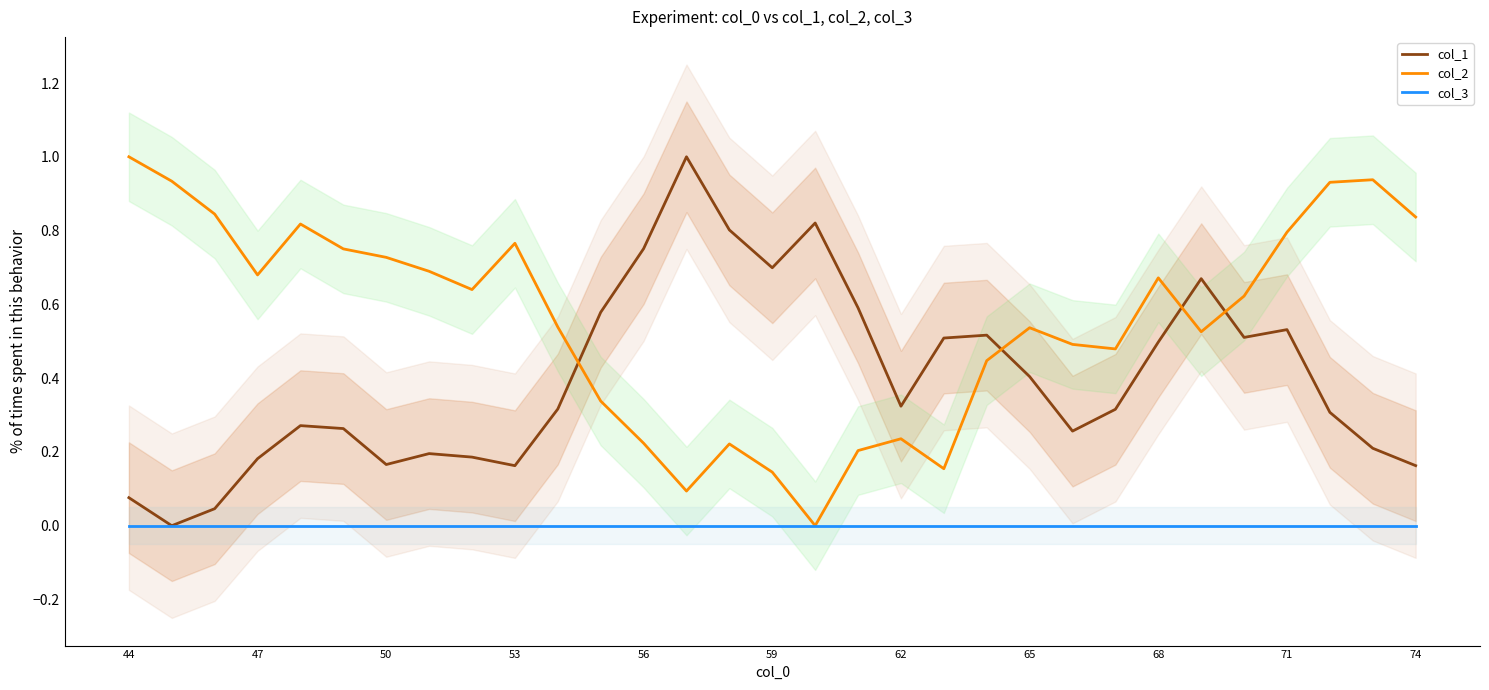

How many values in col_1 are above zero?

30